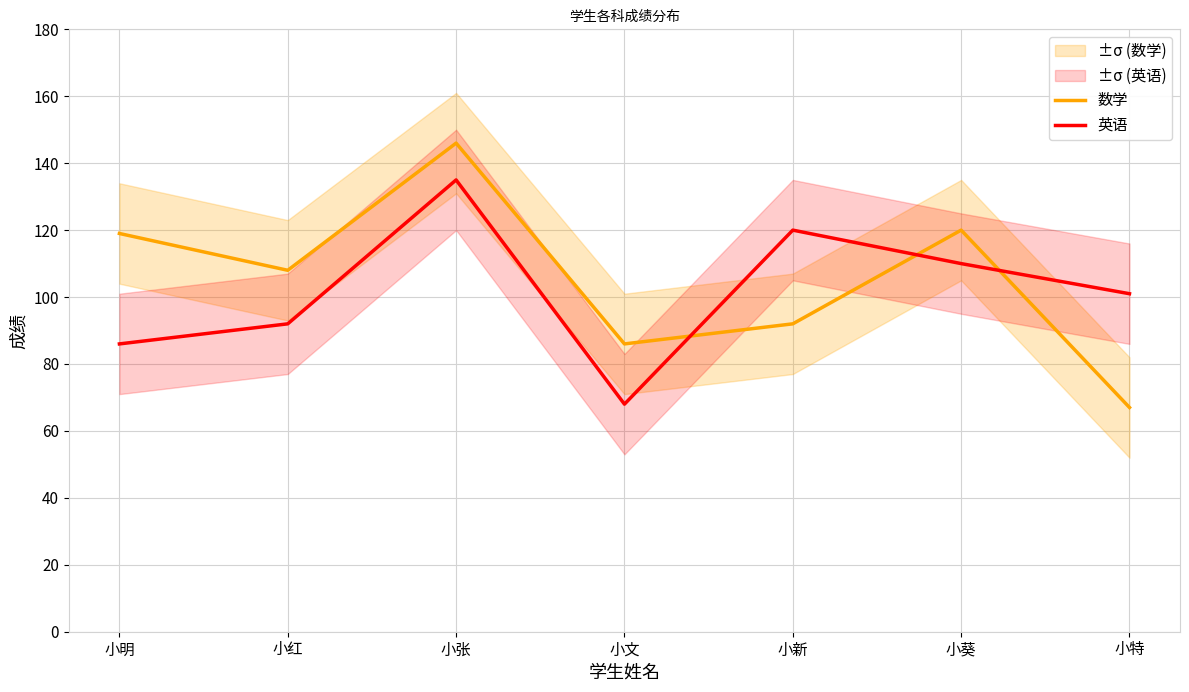

At which label is 数学 closest to 106?

小红